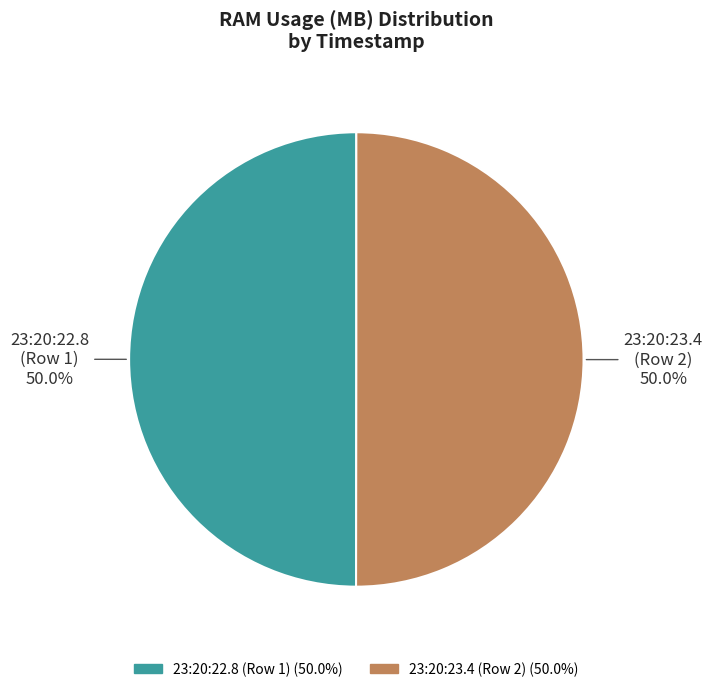

How many slices are in this pie chart?

2